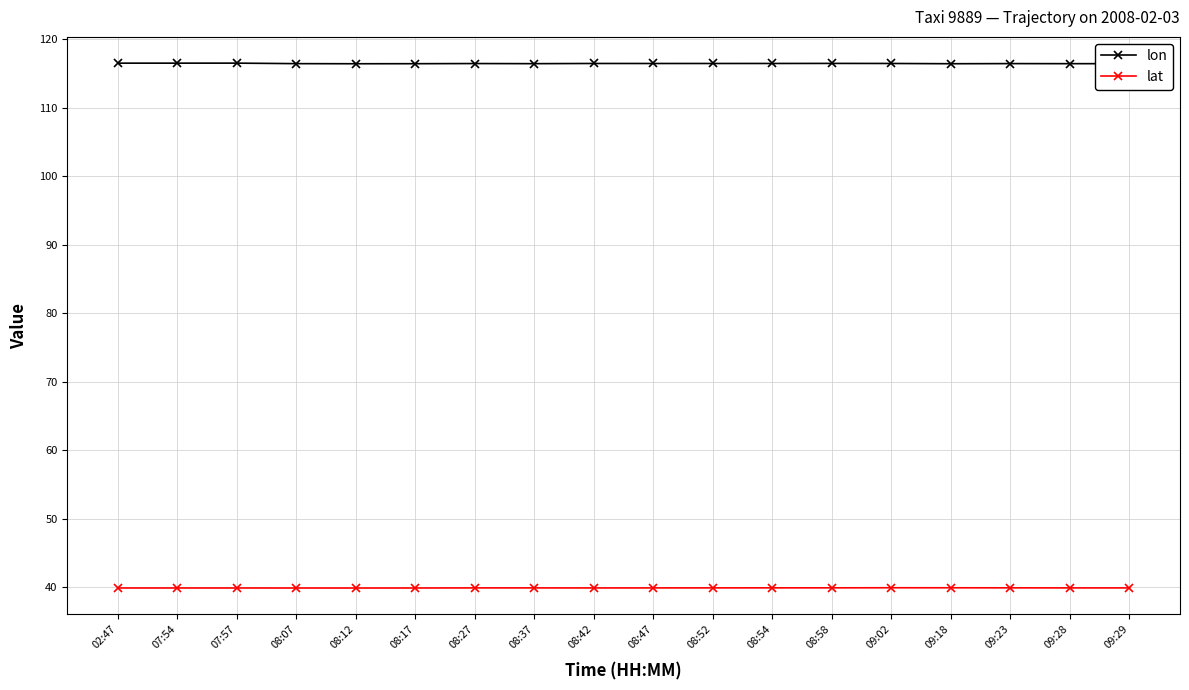

Rank the series by their maximum value, from highest to lowest.

lon, lat